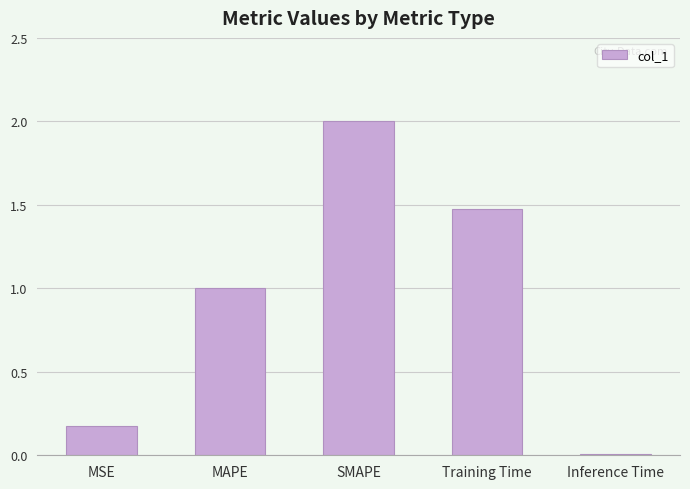

Which category has the highest value across all series?

SMAPE